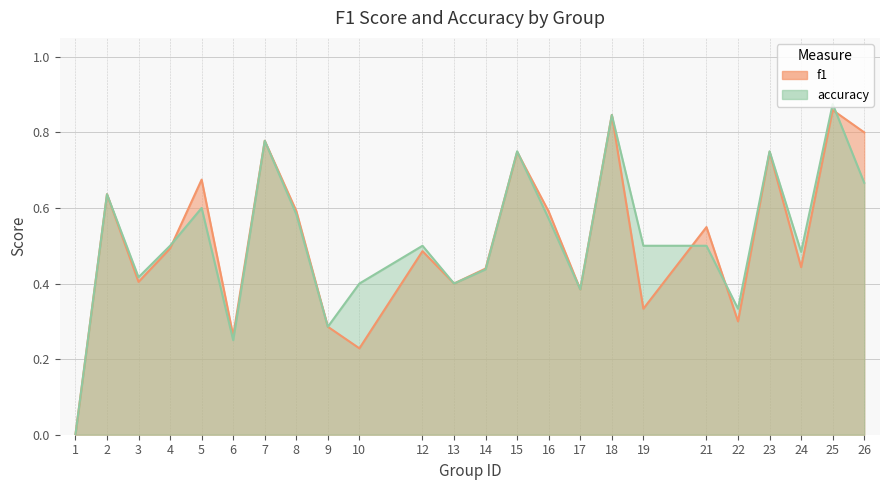

What is the difference between the maximum and second lowest values in the f1 series?

0.6